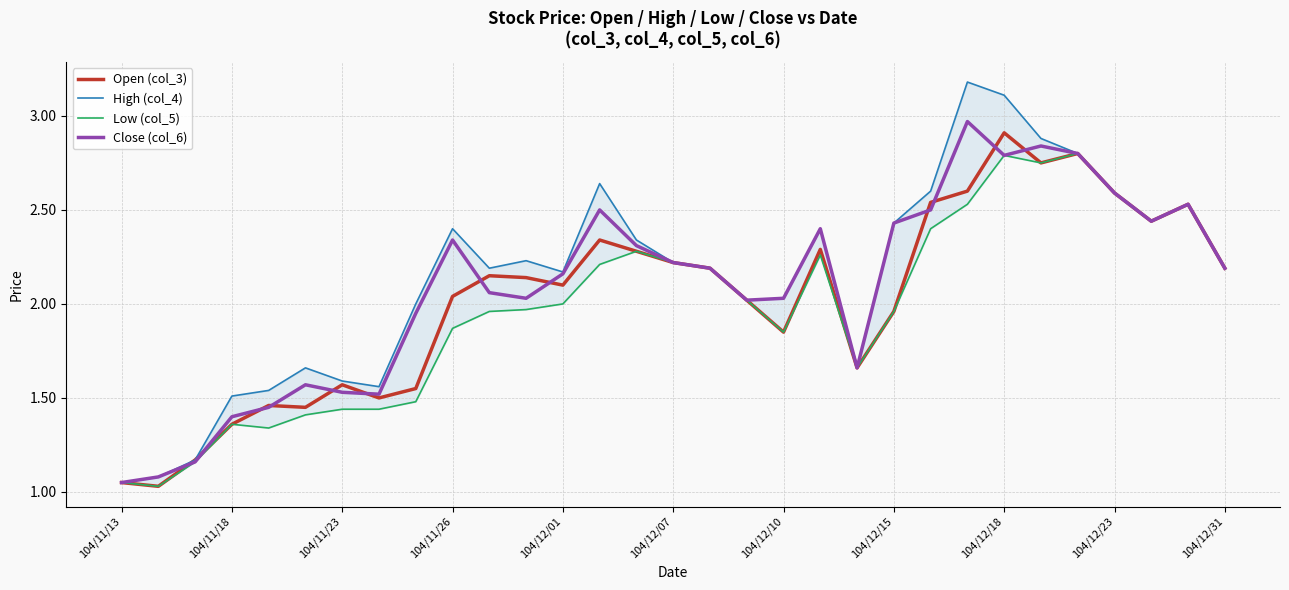

List the series in order of their overall mean, highest first.

High (col_4), Close (col_6), Open (col_3), Low (col_5)